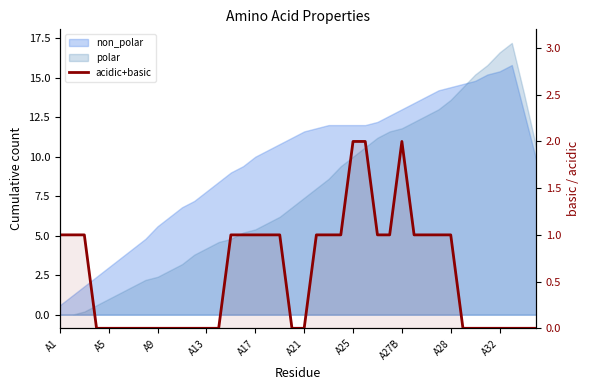

True or false: there are more than 0 points higher than both neighbors.

True